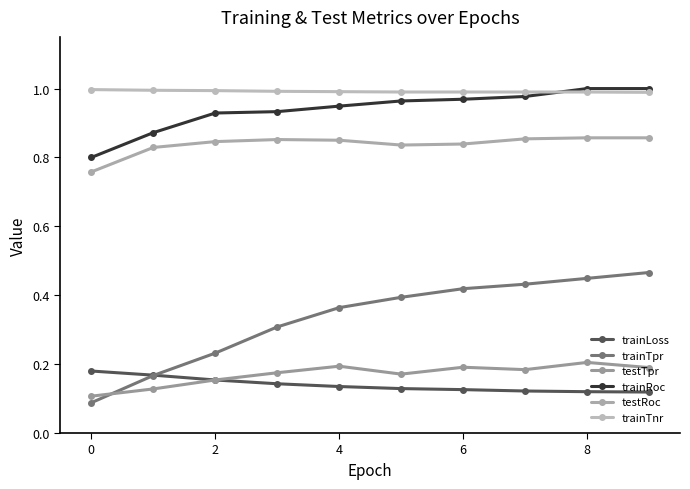

True or false: testTpr and trainRoc cross at least once.

False